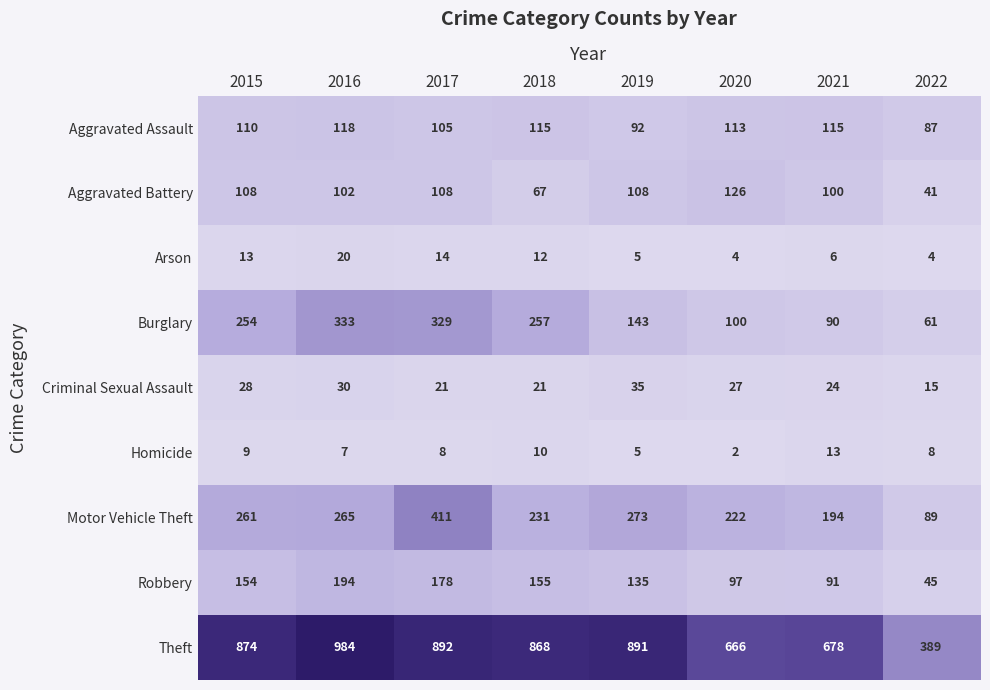

How many values in the Aggravated Battery series are below 108?

4